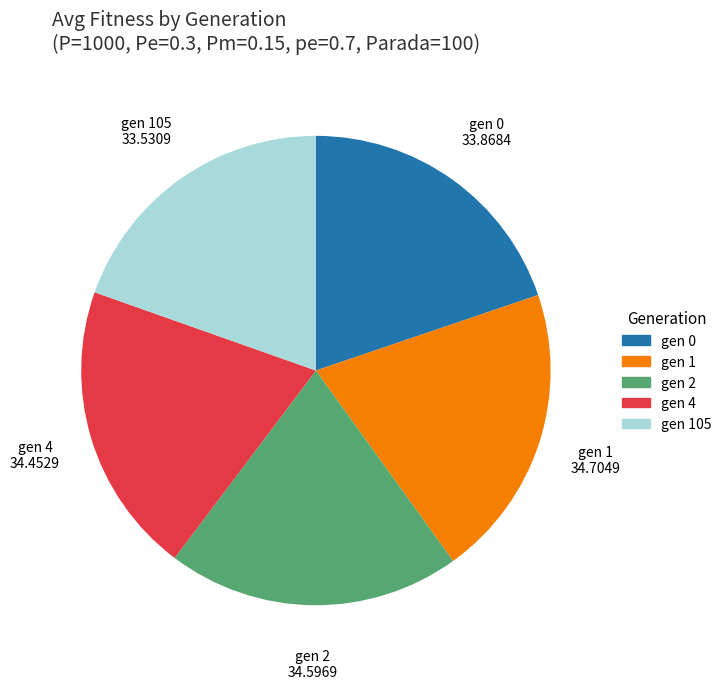

Does gen 4 account for over 50% of the chart?

No